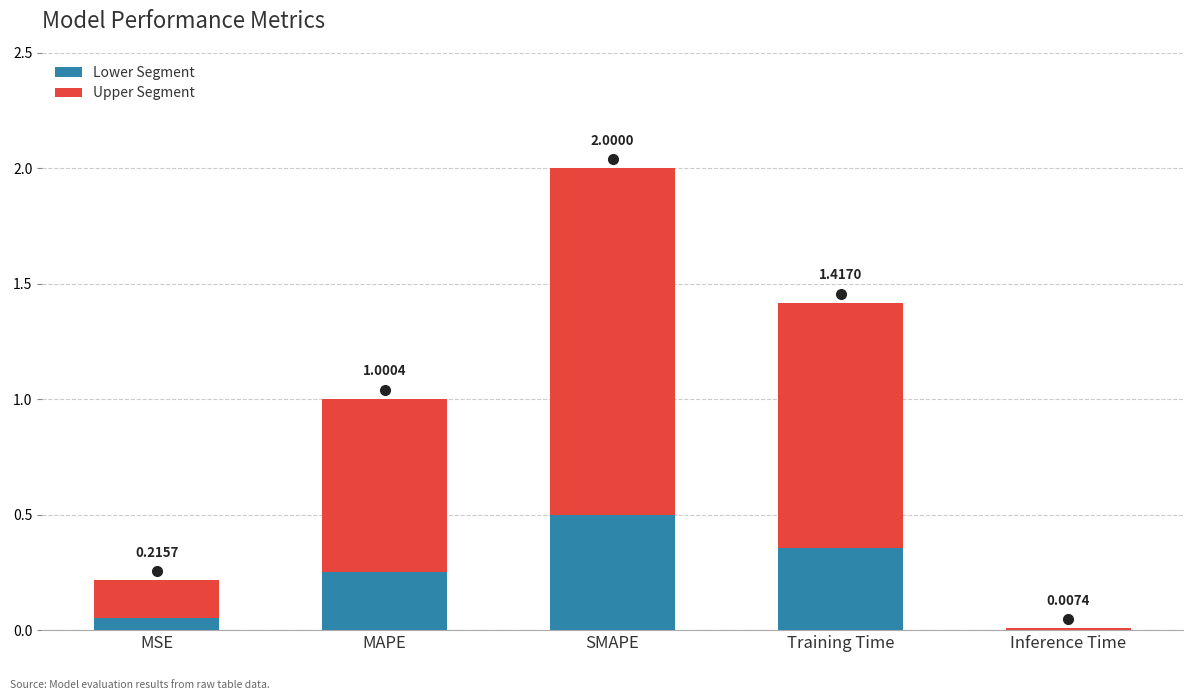

What is the difference between the maximum and minimum values in the Upper Segment series?

1.5